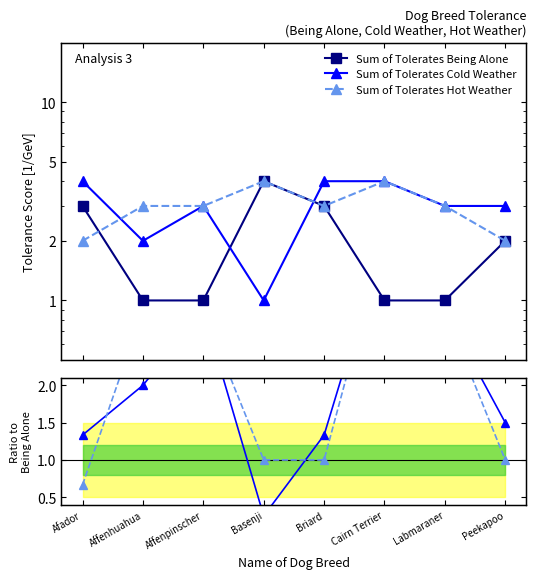

Which series changed the most between Affenhuahua and Briard?

Sum of Tolerates Being Alone